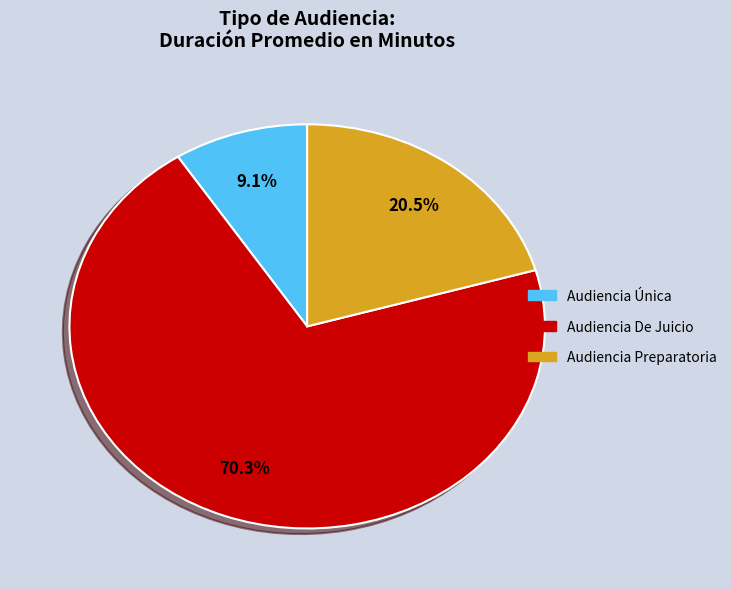

Is there any slice that represents more than half of the pie?

Yes